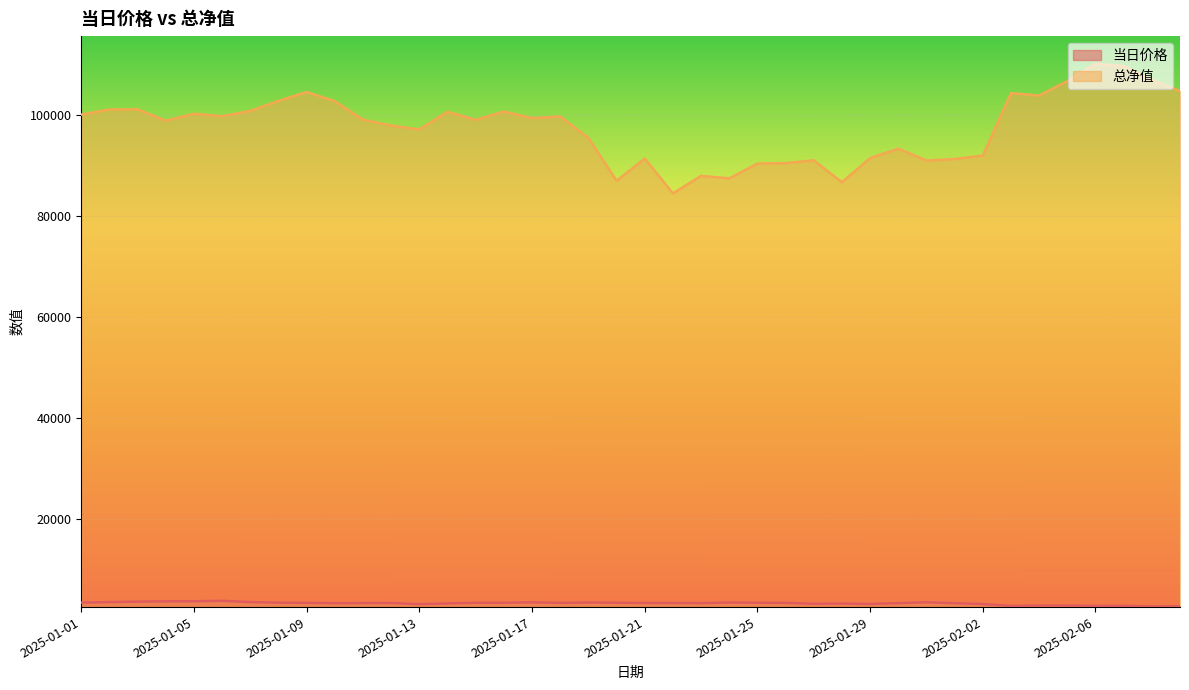

Reading left to right, list all the values displayed in this chart.

当日价格: 2025-01-01=3353.6	2025-01-02=3463.5	2025-01-03=3565.0	2025-01-04=3608.0	2025-01-05=3629.5	2025-01-06=3714.9	2025-01-07=3462.0	2025-01-08=3347.7	2025-01-09=3320.7	2025-01-10=3245.2	2025-01-11=3271.6	2025-01-12=3285.8	2025-01-13=3048.8	2025-01-14=3199.4	2025-01-15=3334.7	2025-01-16=3333.1	2025-01-17=3422.1	2025-01-18=3307.9	2025-01-19=3385.0	2025-01-20=3336.1	2025-01-21=3295.4	2025-01-22=3278.9	2025-01-23=3259.2	2025-01-24=3384.1	2025-01-25=3334.7	2025-01-26=3315.2	2025-01-27=3133.4	2025-01-28=3181.7	2025-01-29=3100.9	2025-01-30=3256.0	2025-01-31=3427.6	2025-02-01=3251.4	2025-02-02=3081.0	2025-02-03=2700.0	2025-02-04=2777.6	2025-02-05=2773.7	2025-02-06=2705.7	2025-02-07=2722.0	2025-02-08=2605.6	2025-02-09=2653.0
总净值: 2025-01-01=100079.6	2025-01-02=101114.3	2025-01-03=101122.6	2025-01-04=98880.6	2025-01-05=100255.3	2025-01-06=99780.0	2025-01-07=100824.3	2025-01-08=102800.4	2025-01-09=104570.6	2025-01-10=102758.1	2025-01-11=99078.4	2025-01-12=97923.2	2025-01-13=97129.2	2025-01-14=100664.2	2025-01-15=99038.0	2025-01-16=100703.0	2025-01-17=99382.5	2025-01-18=99726.1	2025-01-19=95477.0	2025-01-20=86962.9	2025-01-21=91382.0	2025-01-22=84475.1	2025-01-23=87952.0	2025-01-24=87441.9	2025-01-25=90380.2	2025-01-26=90477.4	2025-01-27=91026.9	2025-01-28=86688.9	2025-01-29=91472.8	2025-01-30=93340.9	2025-01-31=90984.8	2025-02-01=91280.0	2025-02-02=91976.6	2025-02-03=104340.4	2025-02-04=103852.0	2025-02-05=106734.2	2025-02-06=110138.7	2025-02-07=109689.9	2025-02-08=106946.3	2025-02-09=104762.9